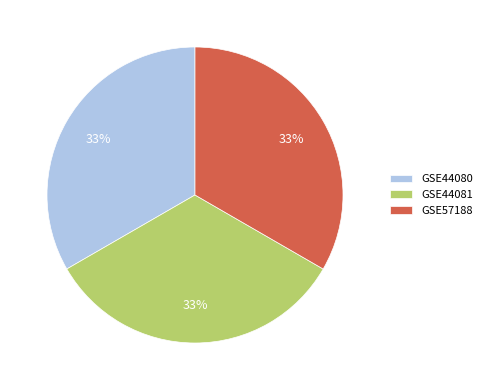

Approximately how many times larger is the value at GSE57188 compared to GSE44080?

1.0